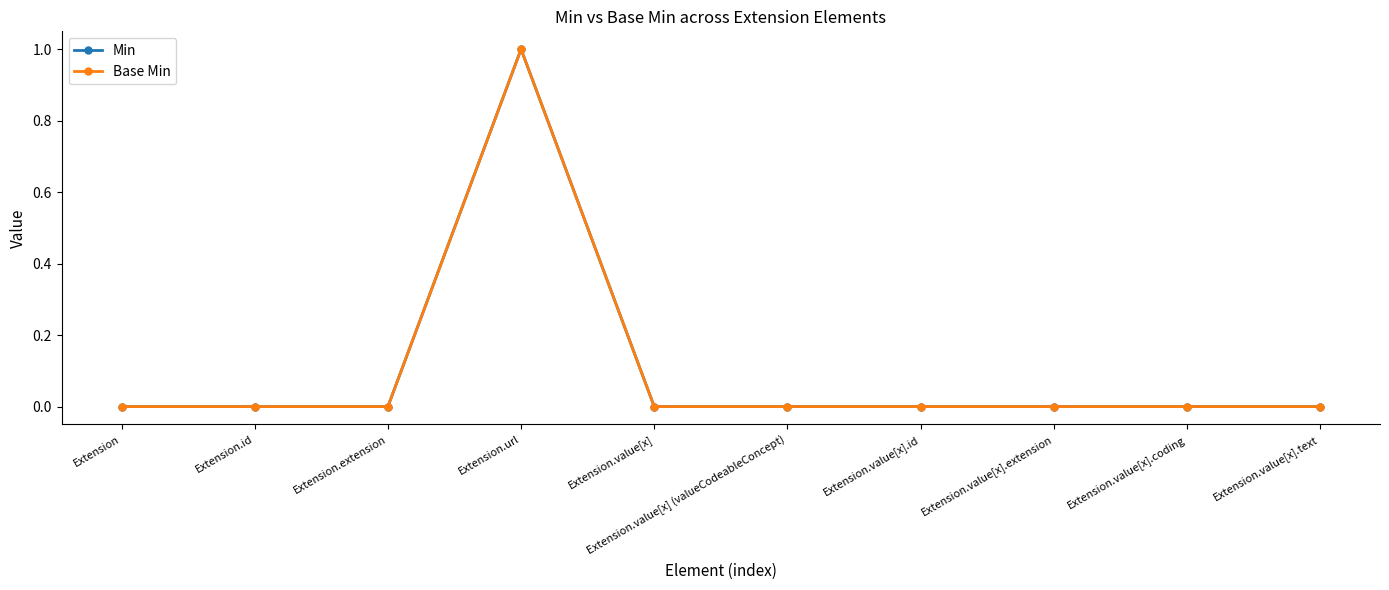

What is the highest value of the Base Min series?

1